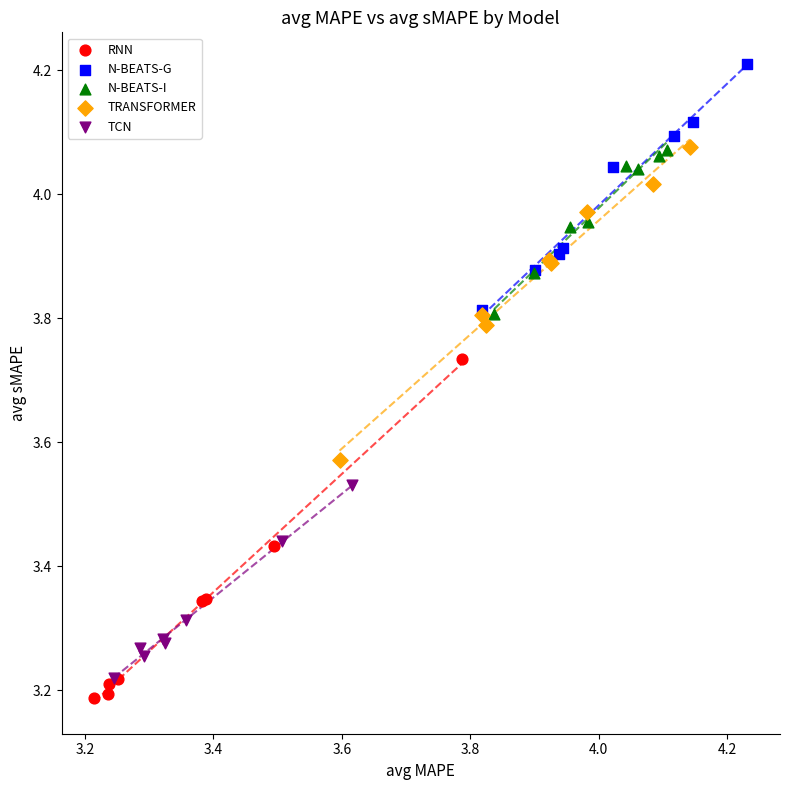

Which series contains the highest Y value?

N-BEATS-G